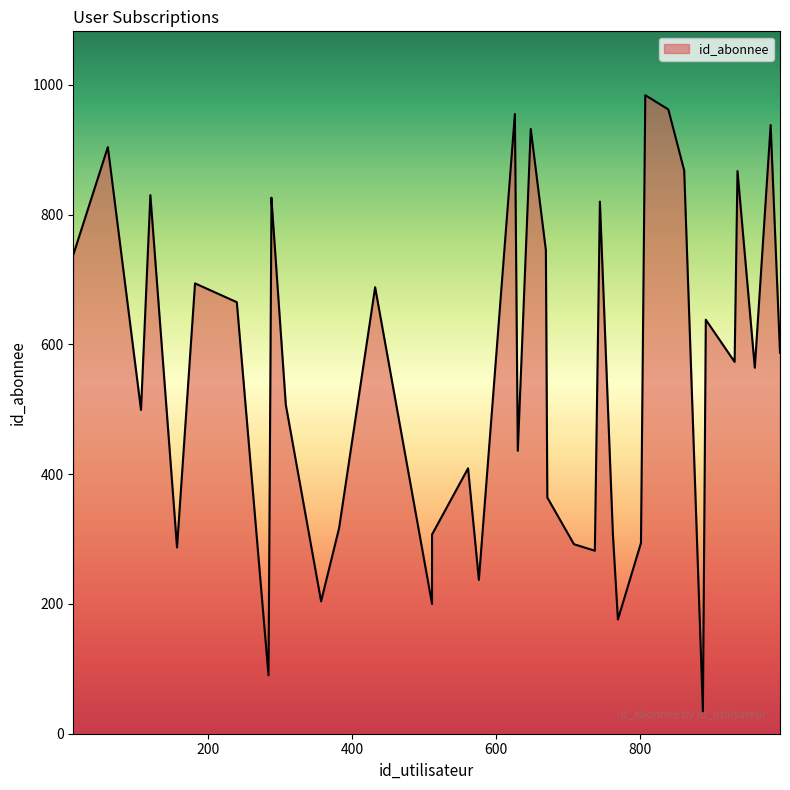

At which label is the value closest to 509?

308